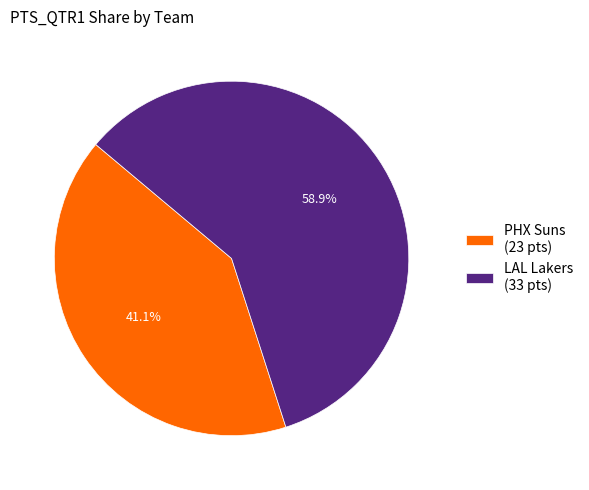

Rank the categories by value from highest to lowest.

LAL Lakers, PHX Suns